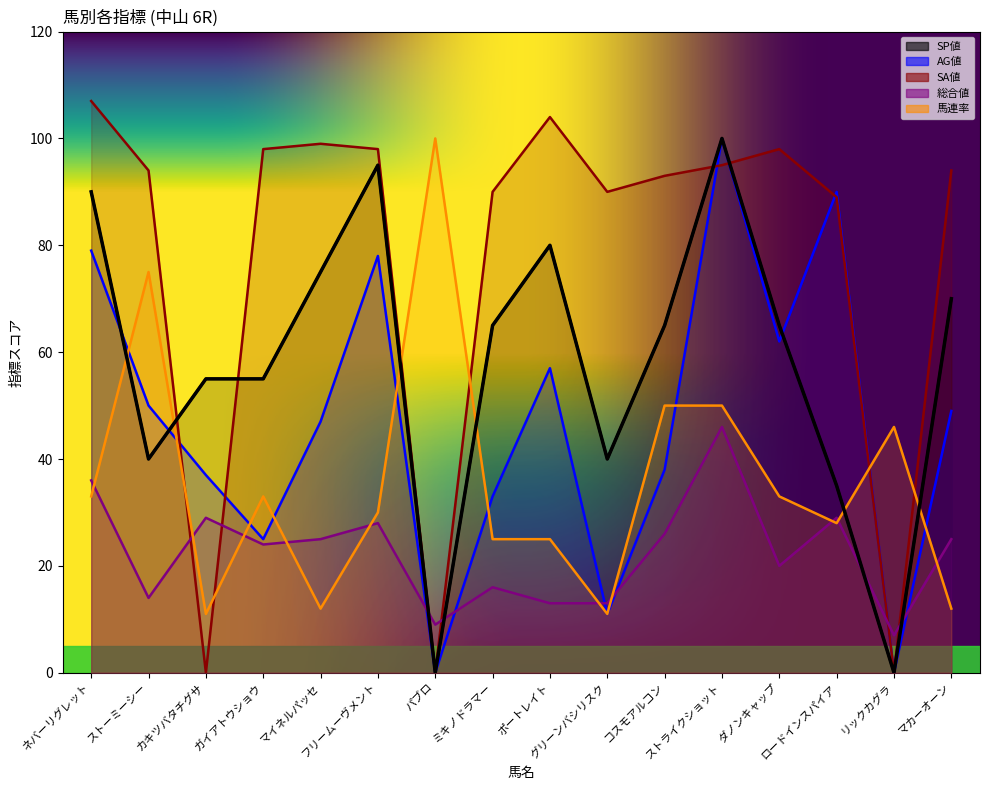

Is it true that SP値 equals 55 at ガイアトウショウ?

True